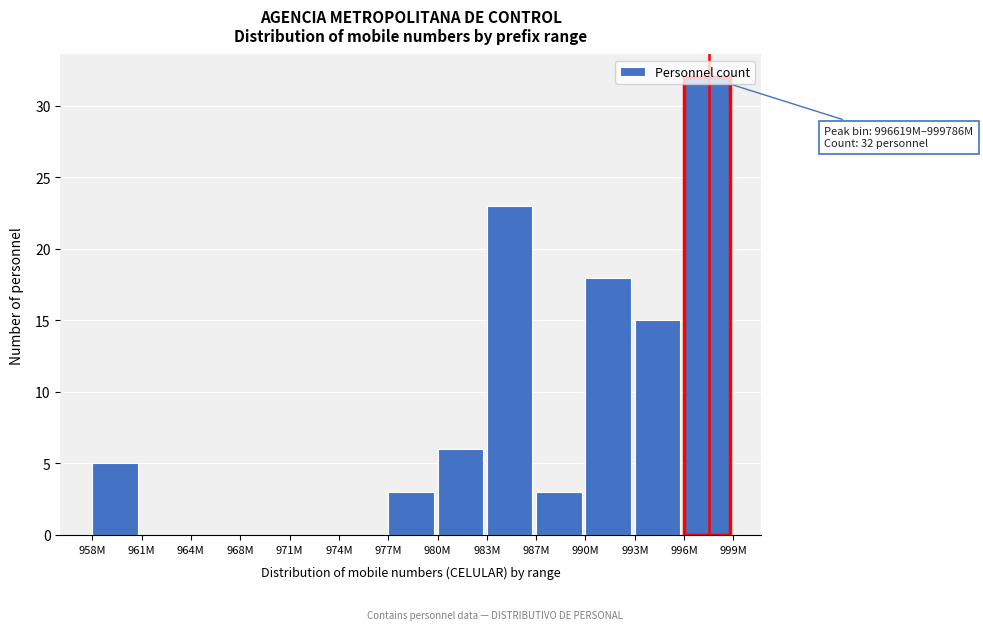

What is the sum of all values?

105